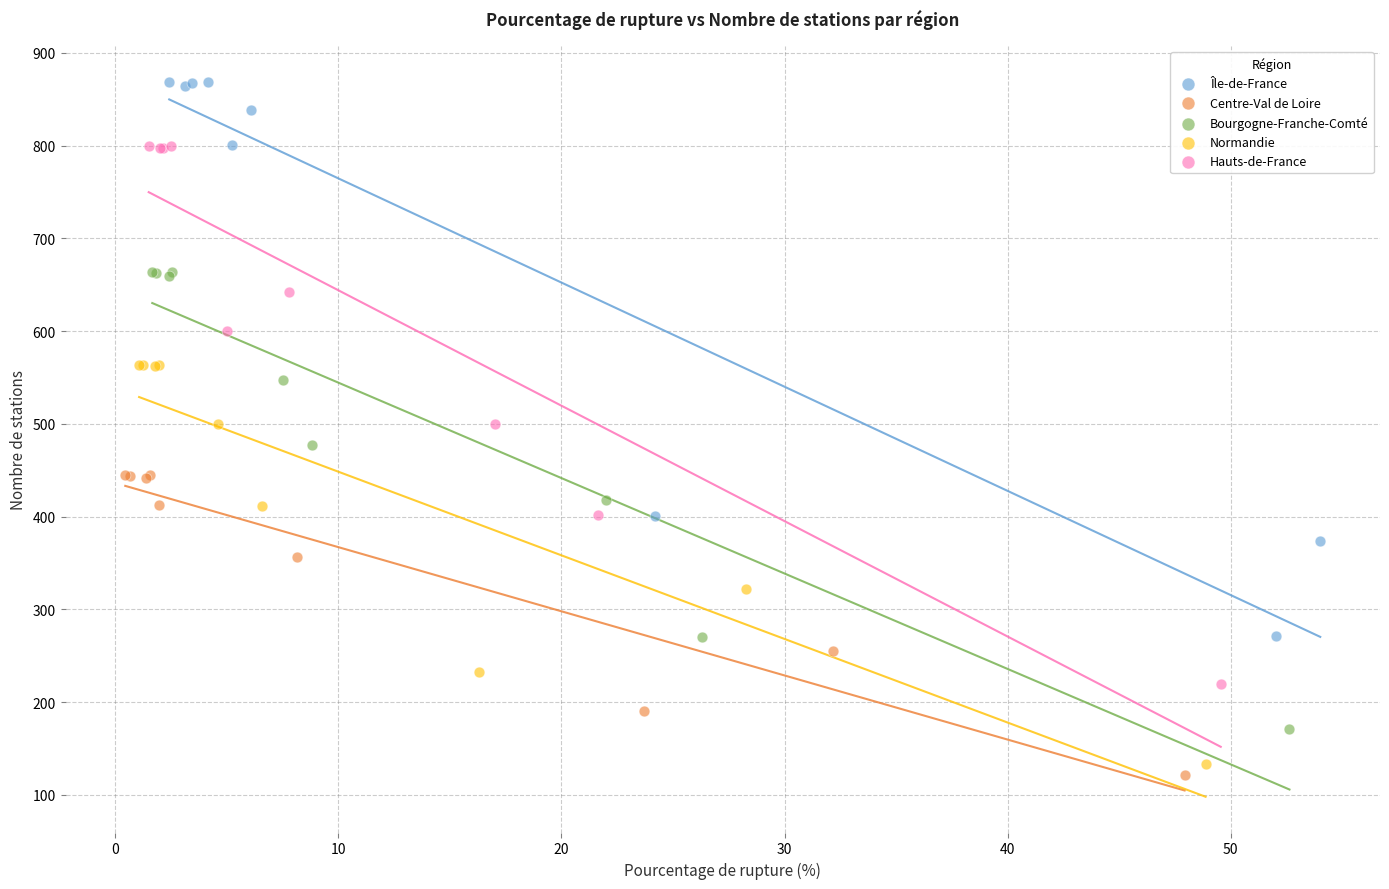

Which series reaches the maximum Y coordinate?

Île-de-France